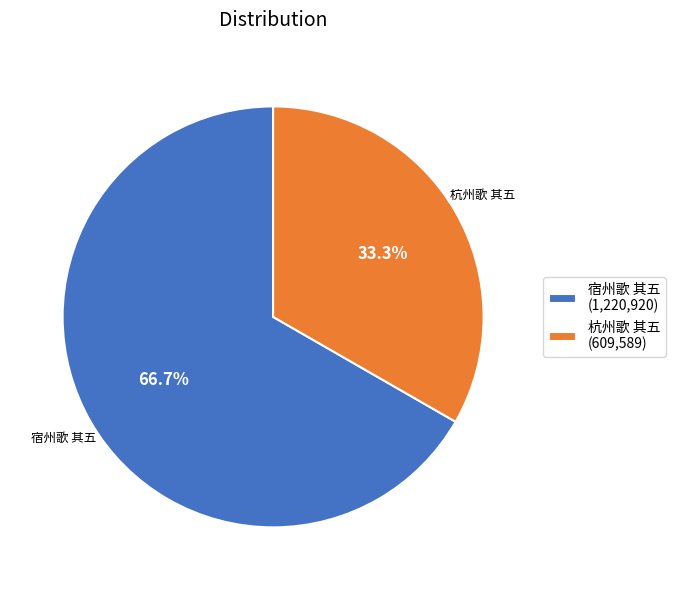

To the nearest percent, what percentage of the pie is 宿州歌 其五?

67%